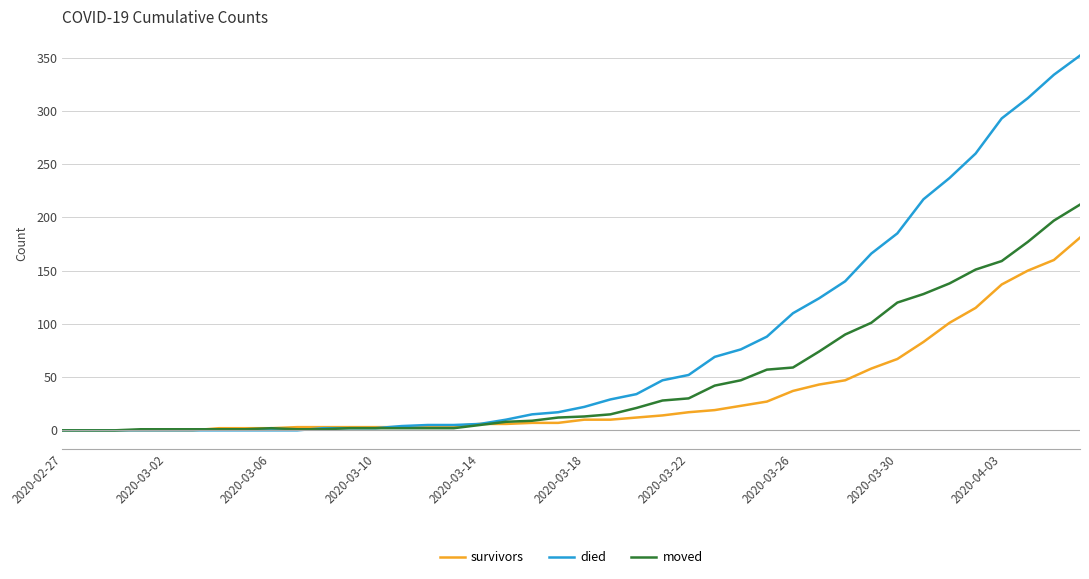

List the series in order of their overall mean, lowest first.

survivors, moved, died